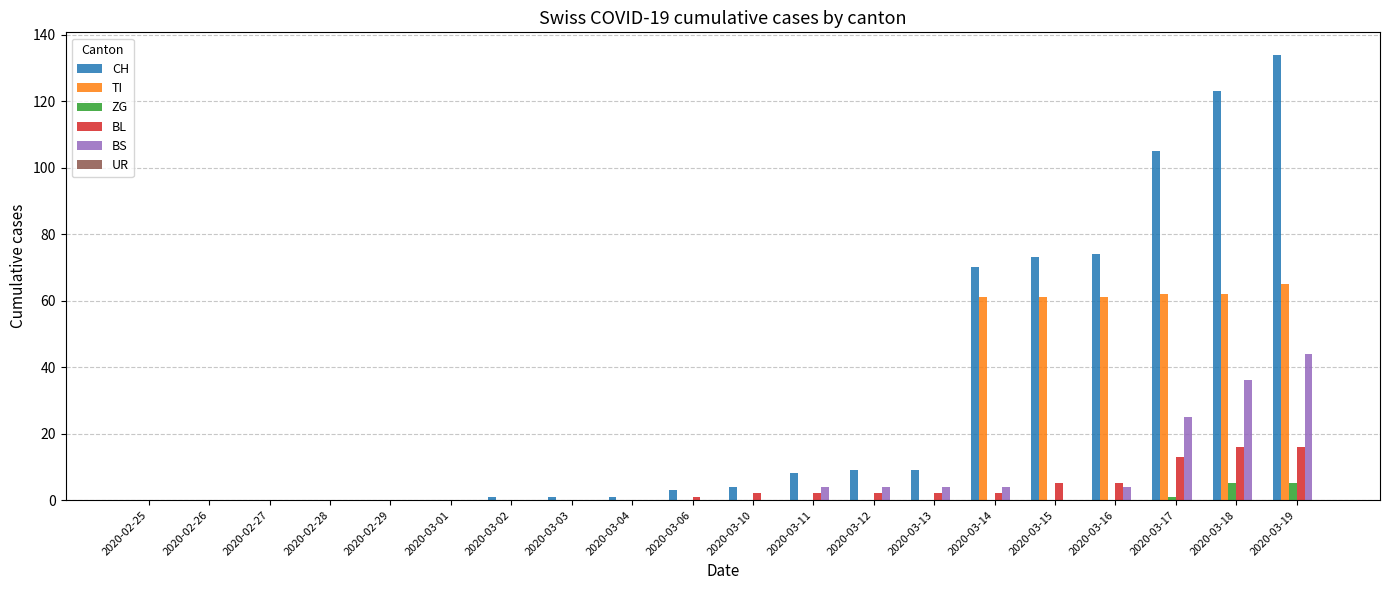

What is the highest value of the ZG series?

5